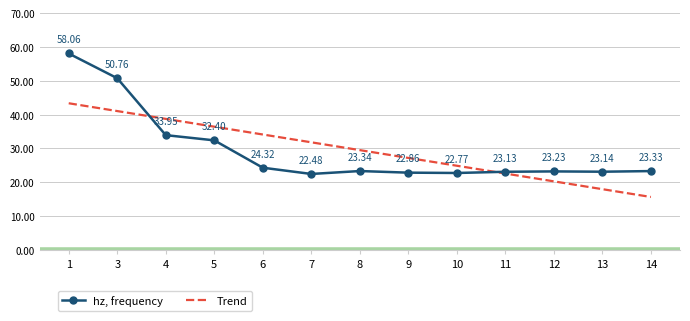

At which category does the chart reach its minimum across all series?

14